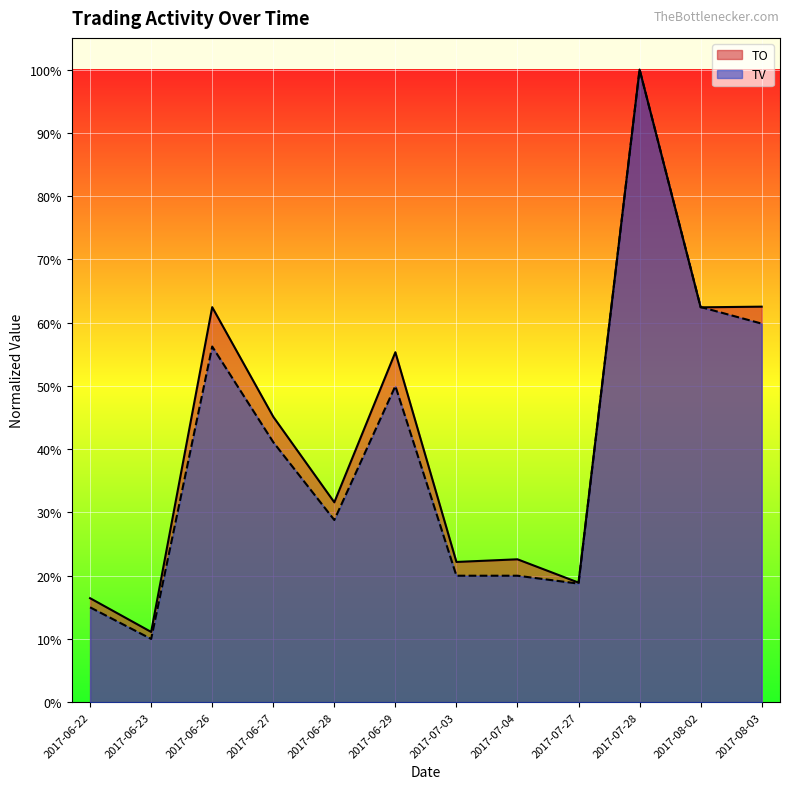

List the series in order of their peak value, highest first.

TO, TV